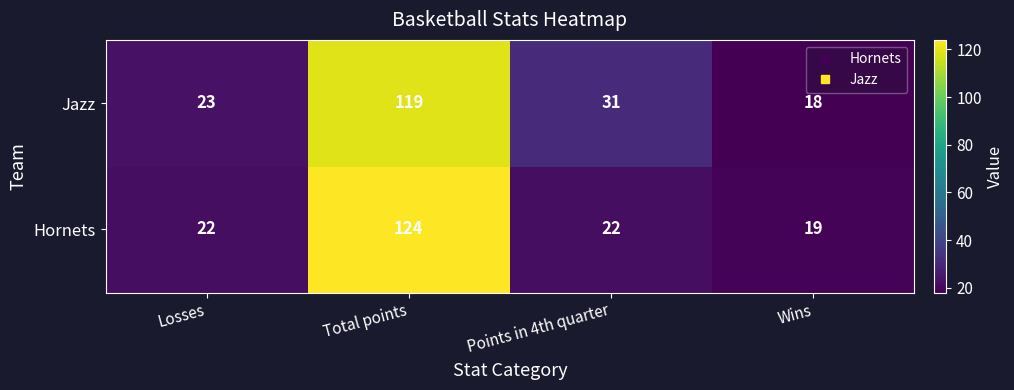

True or false: Jazz has a value of 25 at Wins.

False